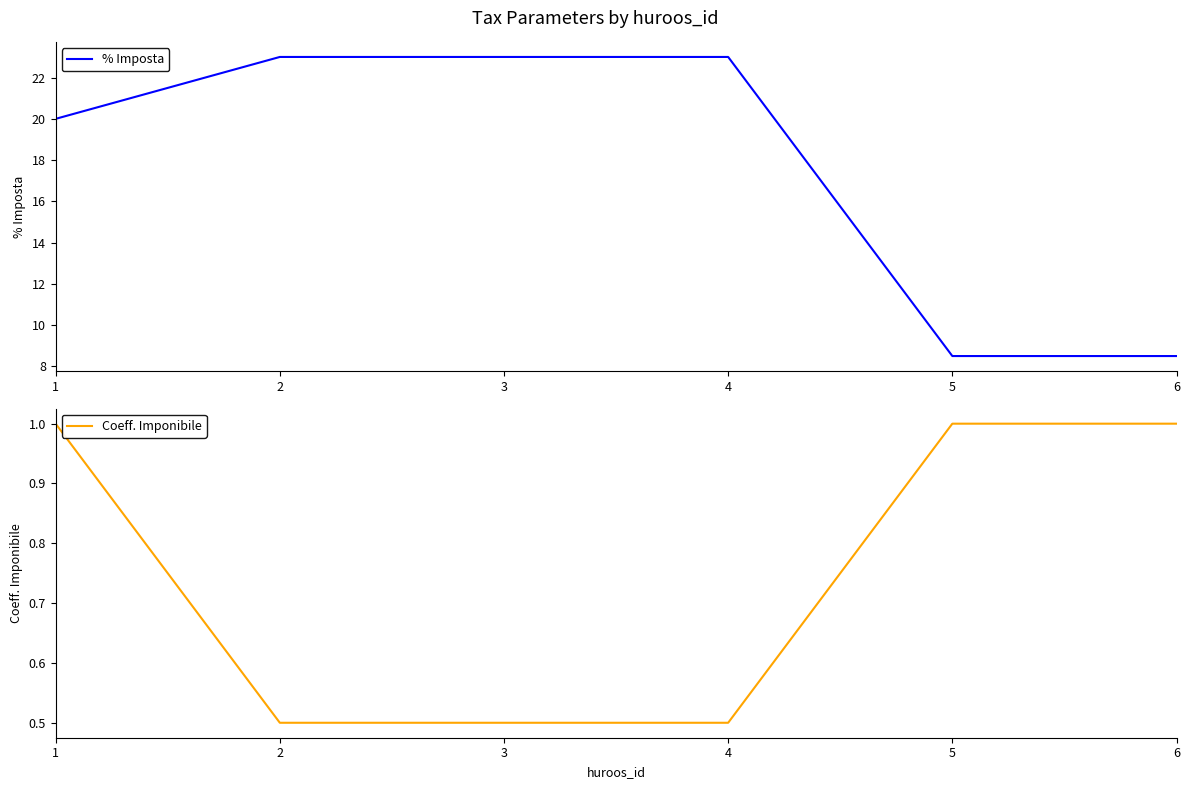

Which series changed the most between 2 and 3?

% Imposta